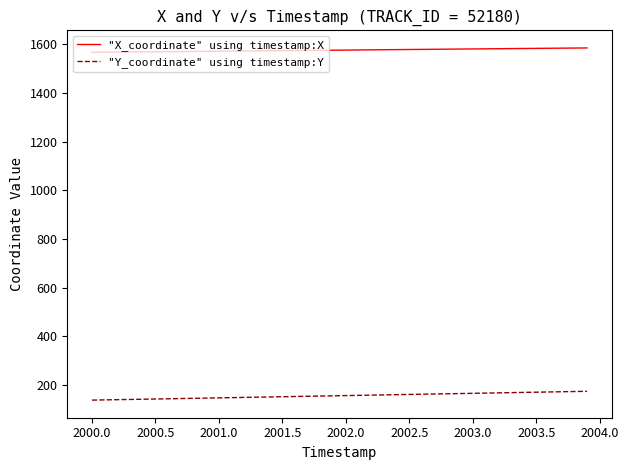

True or false: "Y_coordinate" using timestamp:Y and "X_coordinate" using timestamp:X intersect in this chart.

False